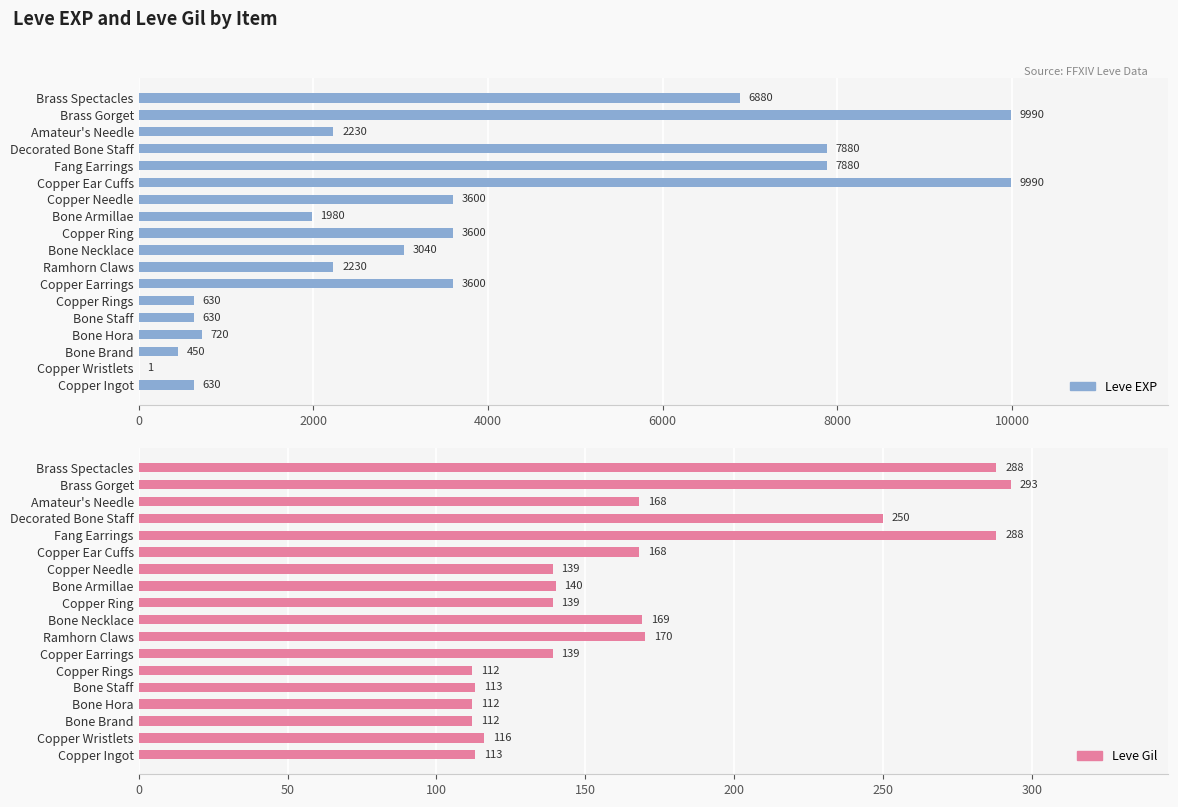

Count the number of data series in this chart.

2